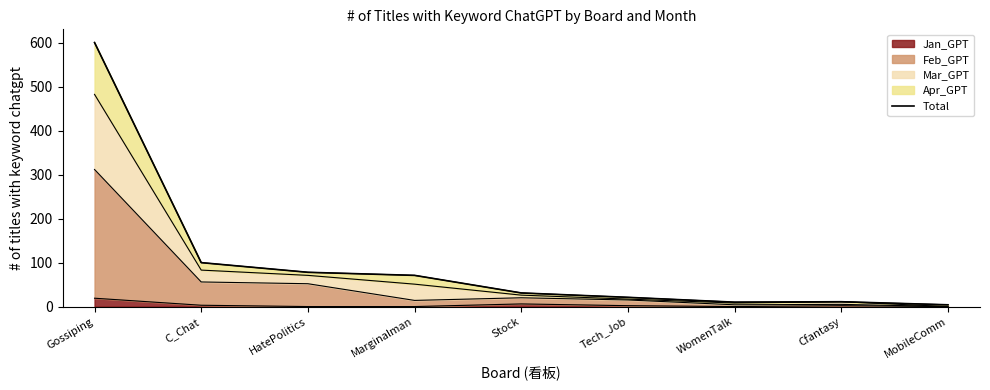

True or false: the data has more than 2 interior local peaks.

False